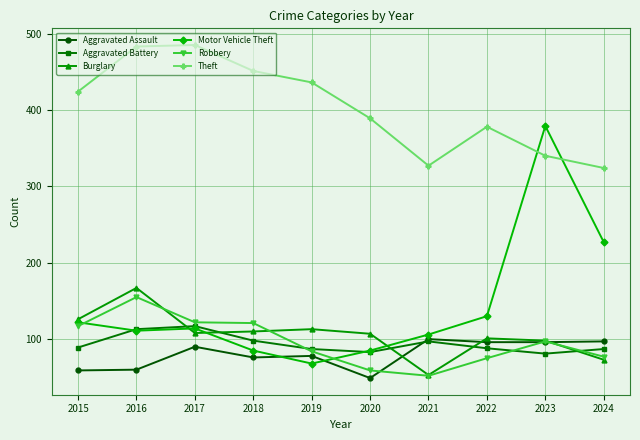

What are all the series names shown in the legend?

Aggravated Assault, Aggravated Battery, Burglary, Motor Vehicle Theft, Robbery, Theft